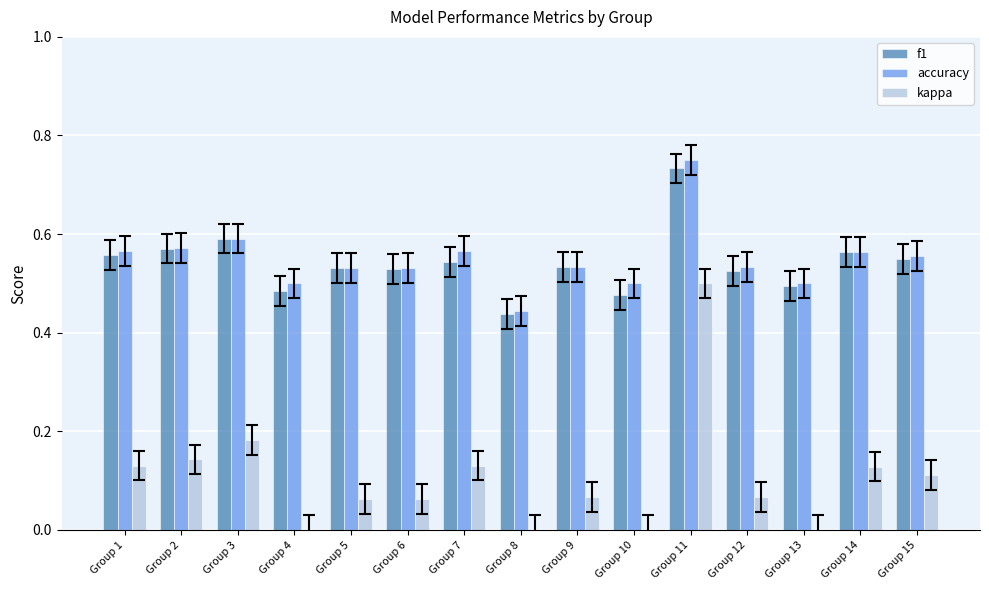

How many distinct data groups are displayed?

3